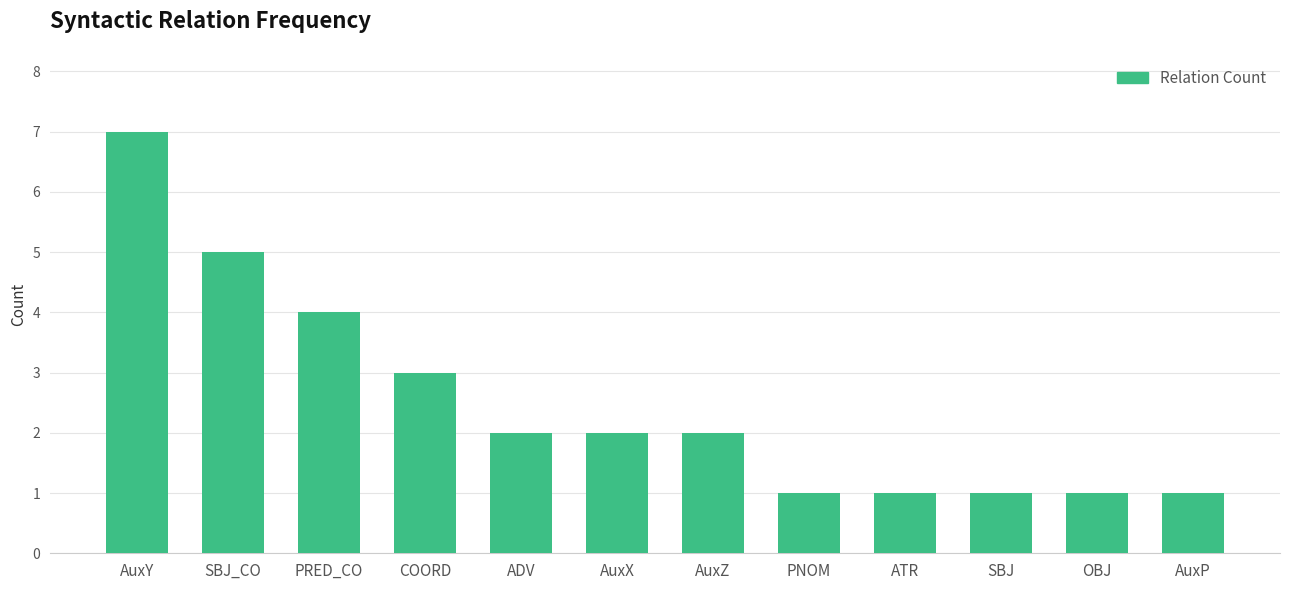

The value at COORD is 5. True or false?

False